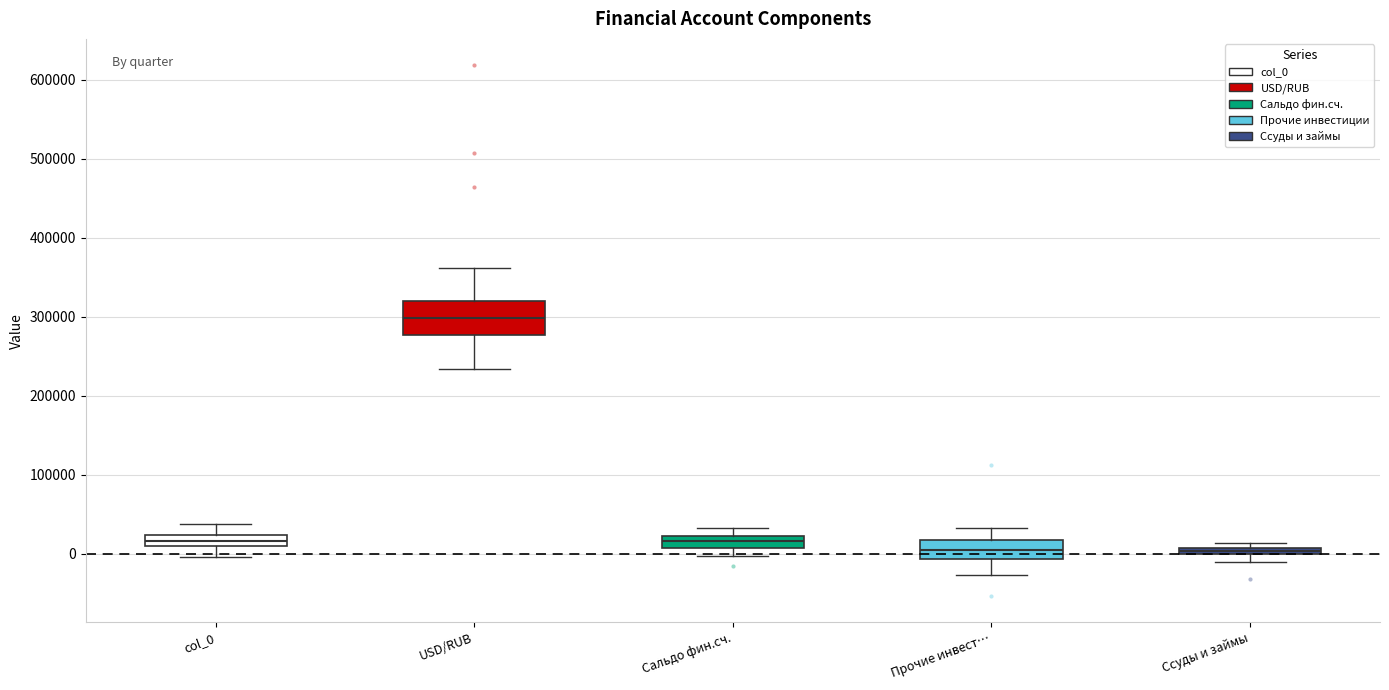

Comparing the boxes themselves (not the whiskers), which one is the tallest?

USD/RUB